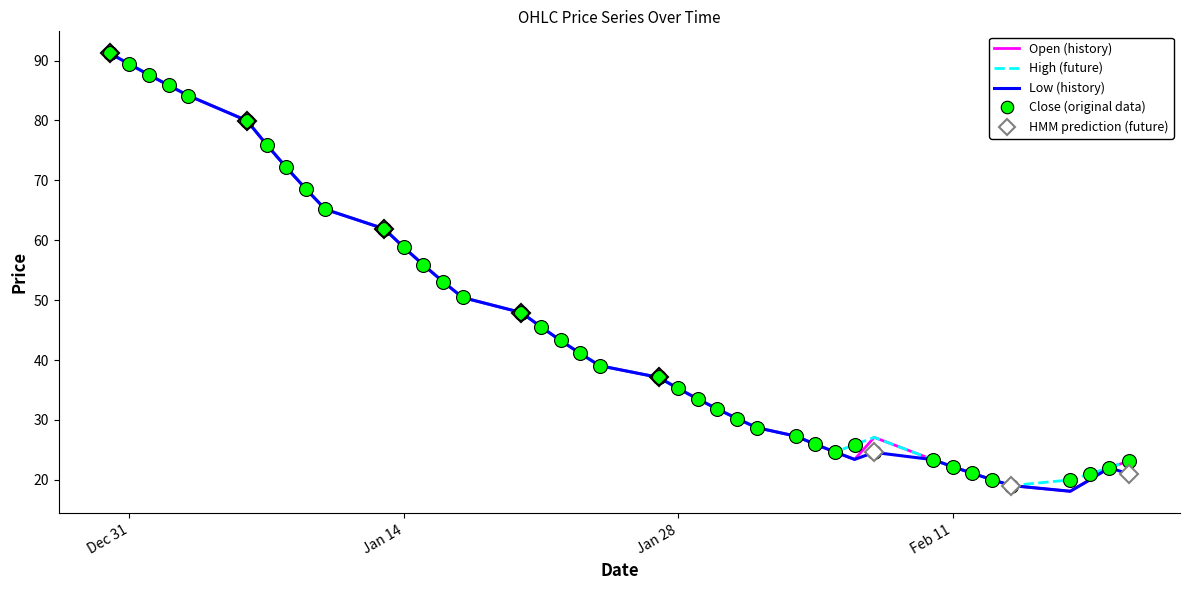

What is the difference between the maximum and minimum values in the Low (history) series?

73.1